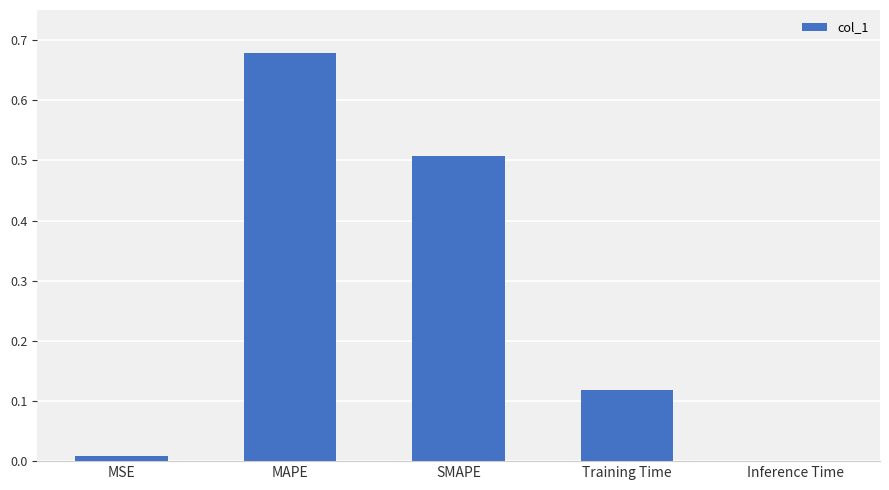

Which has a higher value, Training Time or SMAPE?

SMAPE